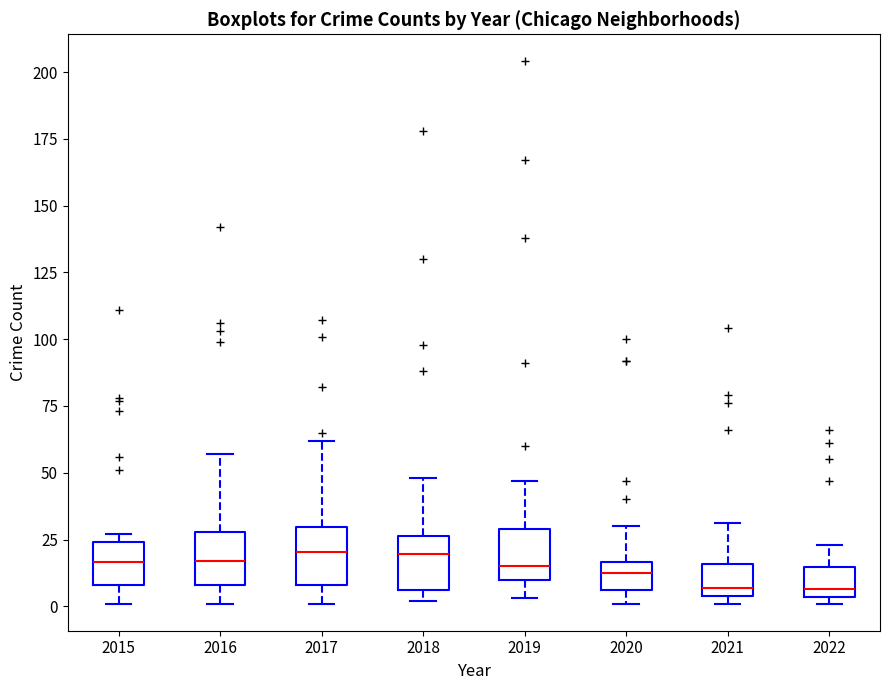

Reading left to right, read every box against the y-axis: the position of its median line, the range the box covers, and the ends of its whiskers. The values are not printed on the chart, so give them approximately, as read against the axis.

2015: median 15, box 10 to 25, whiskers 0 to 25 (just above the box's upper edge)
2016: median 15, box 10 to 30, whiskers 0 to 55
2017: median 20, box 10 to 30, whiskers 0 to 60
2018: median 20, box 5 to 25, whiskers 0 to 50
2019: median 15, box 10 to 30, whiskers 5 to 45
2020: median 15 (inside the box), box 5 to 15, whiskers 0 to 30
2021: median 5 (just above the box's lower edge), box 5 to 15, whiskers 0 to 30
2022: median 5 (just above the box's lower edge), box 5 to 15, whiskers 0 to 25